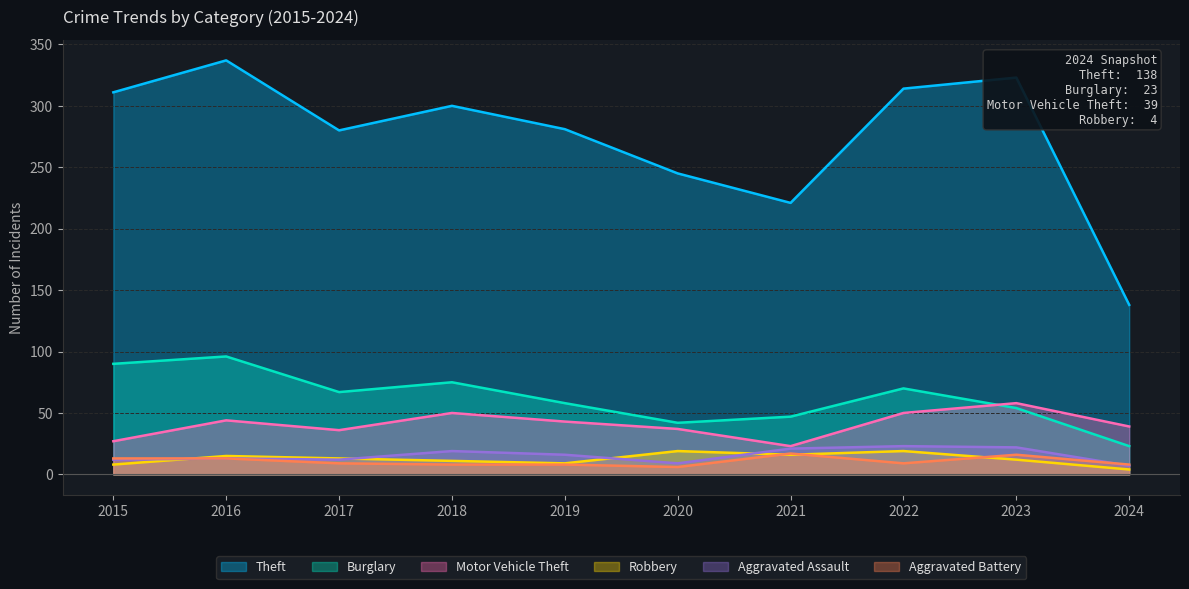

Which label corresponds to the largest value in the chart?

2016